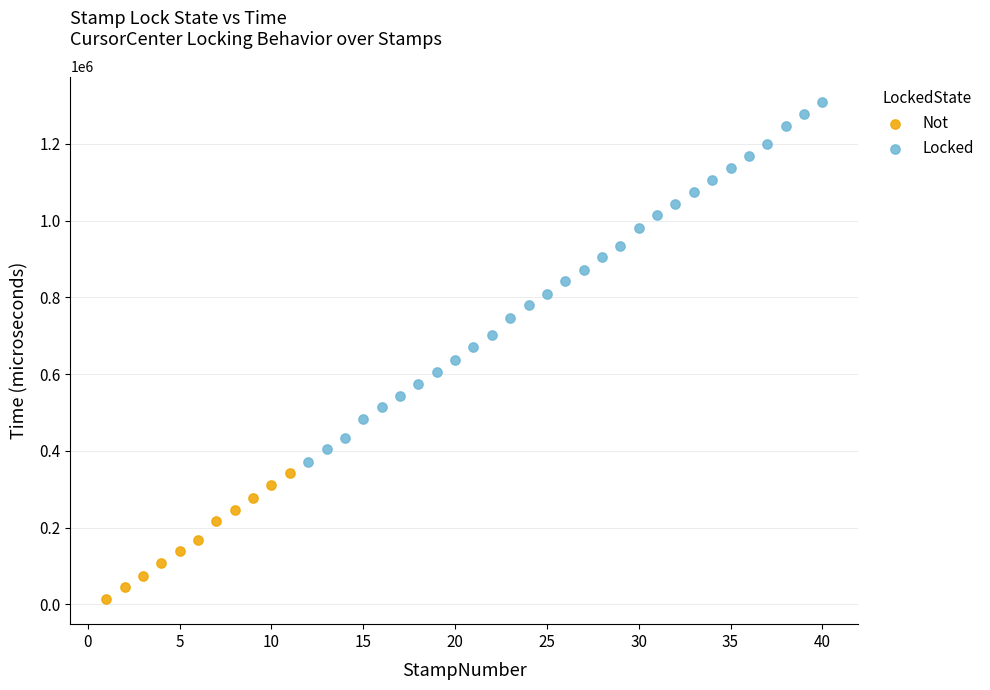

Which series reaches the maximum Y coordinate?

Locked